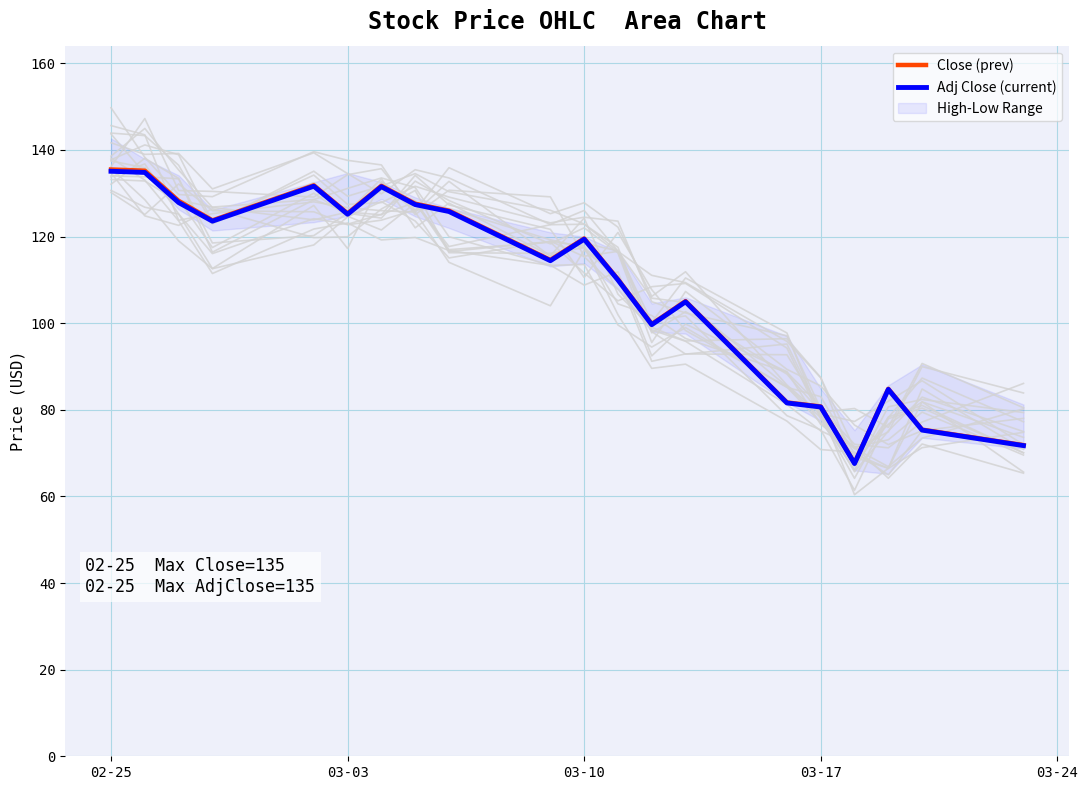

What is the minimum value for Adj Close (current)?

67.6